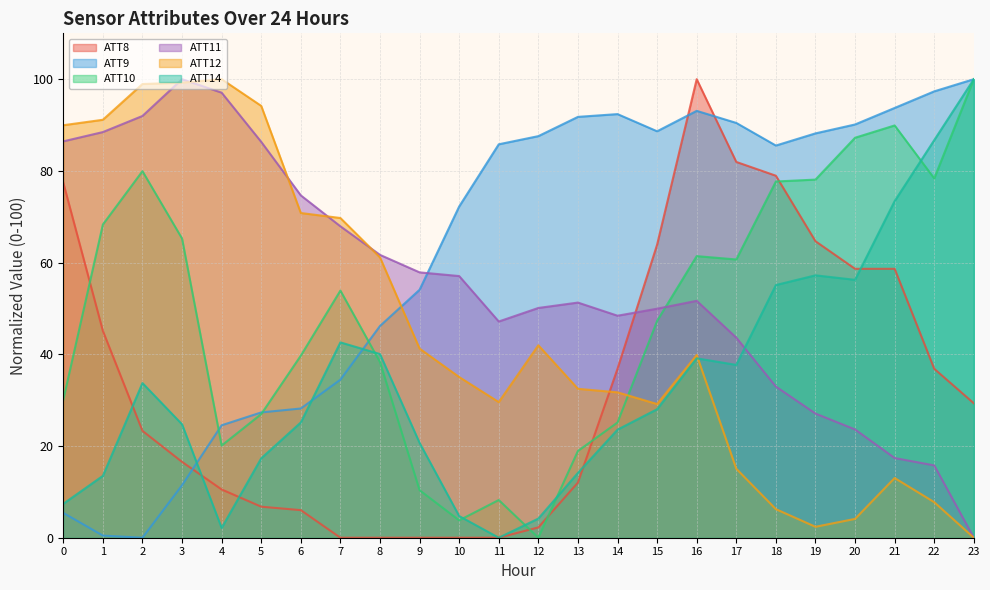

True or false: ATT9 has a value of 33.2 at 4.

False